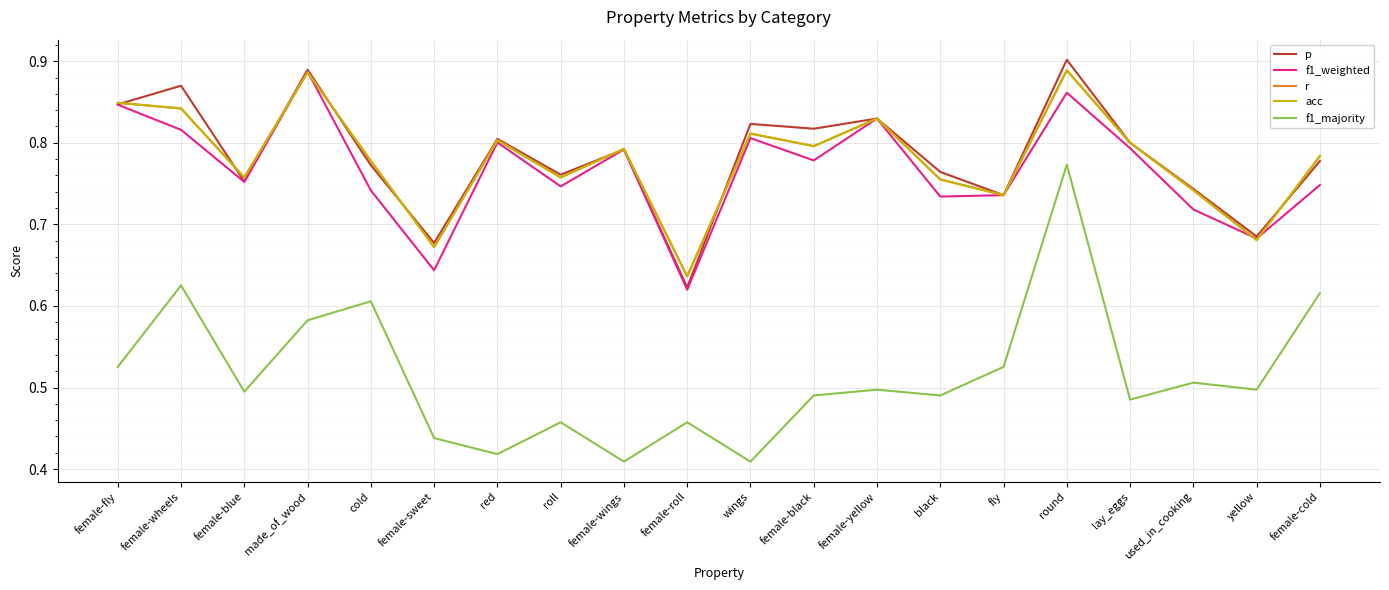

The r series shows 1.0 at female-wings. True or false?

False